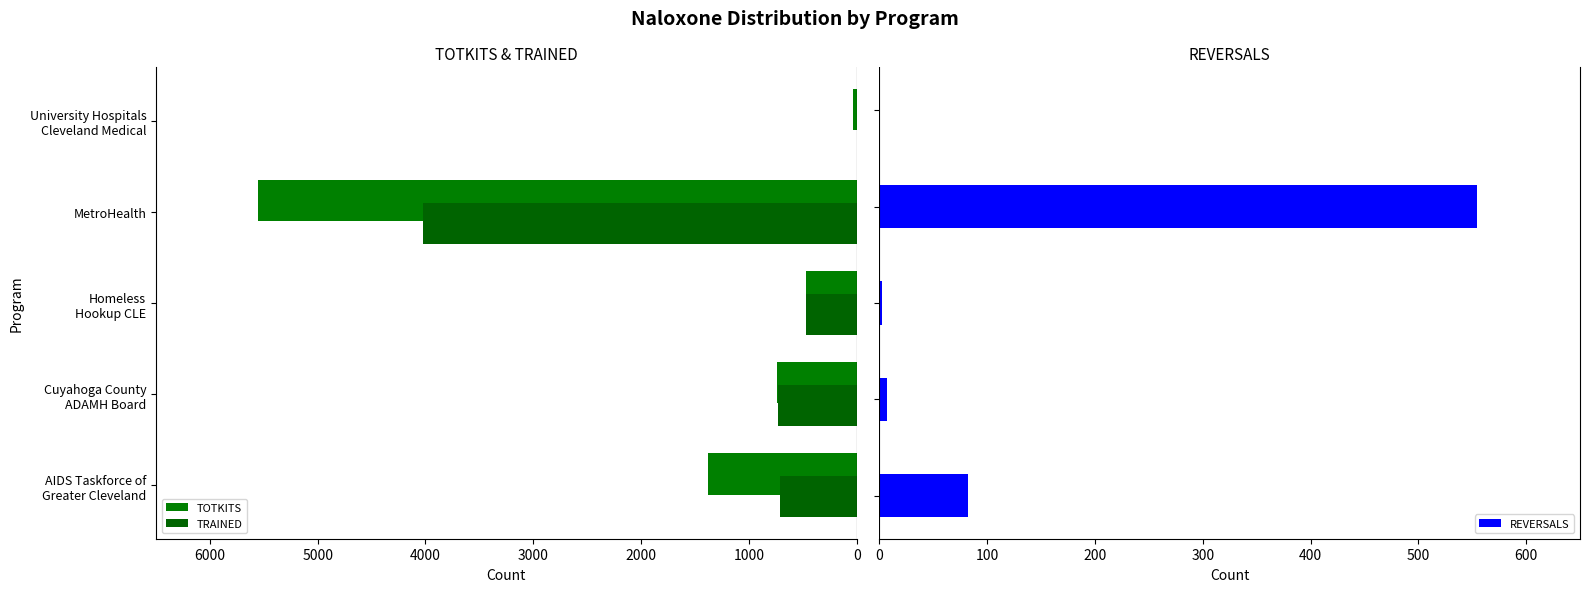

What is the sum of all REVERSALS values?

645